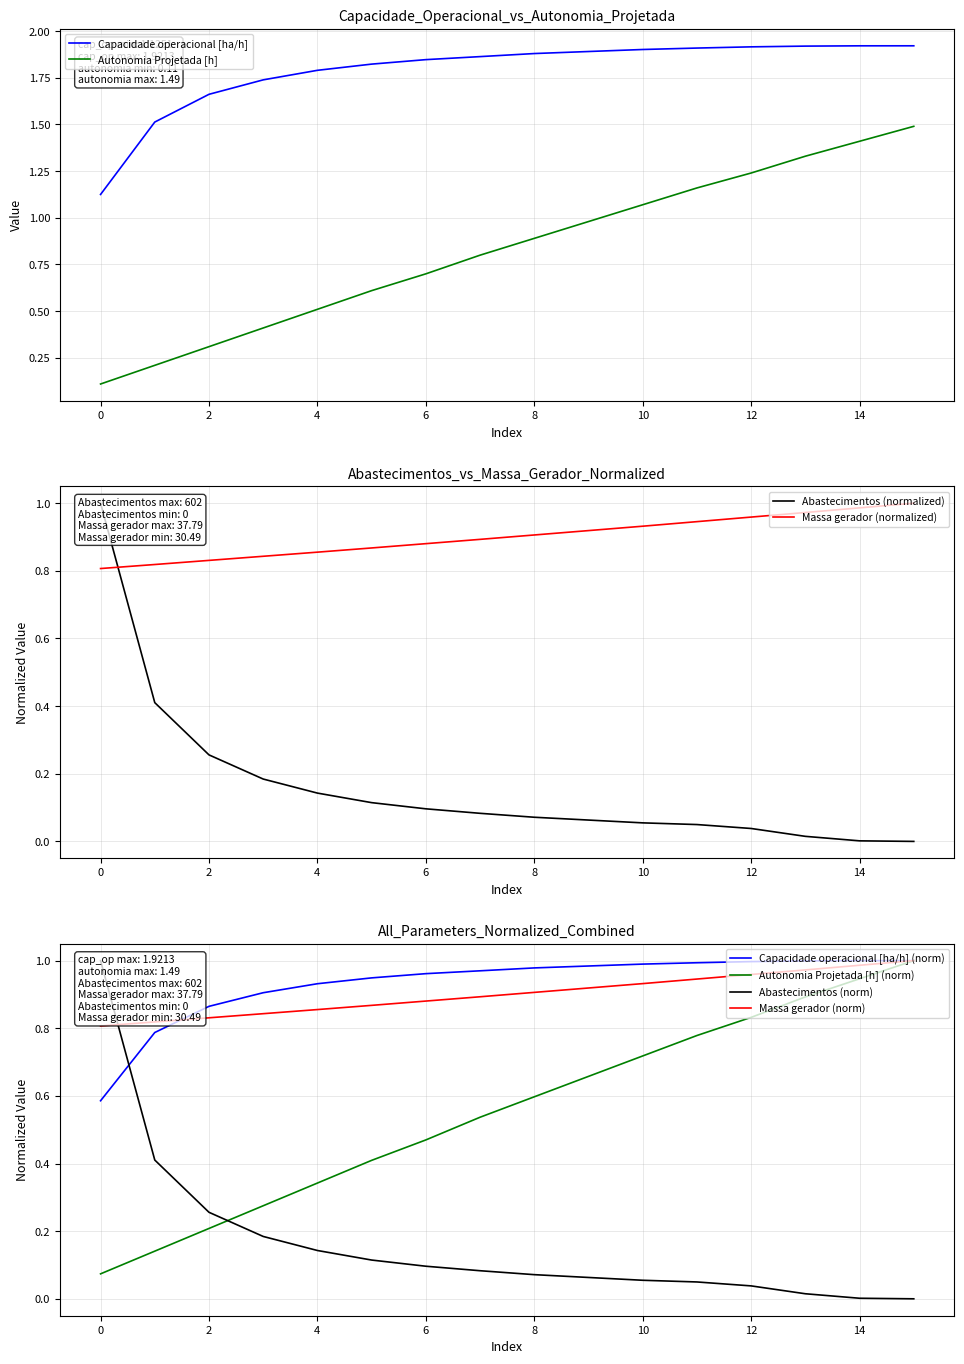

True or false: Autonomia Projetada [h] and Capacidade operacional [ha/h] intersect in this chart.

False